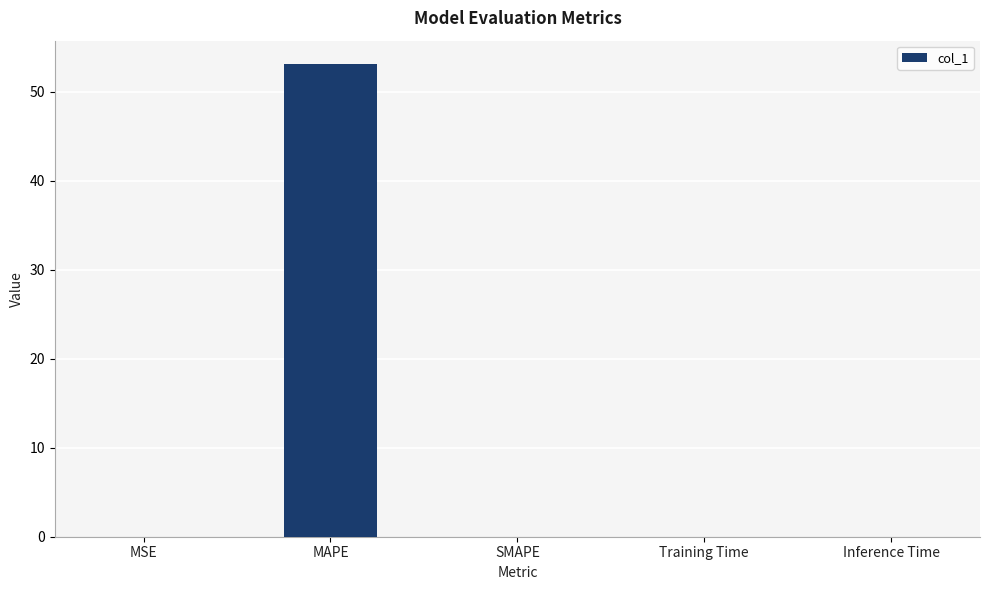

True or false: the data shows 29.3 at SMAPE.

False